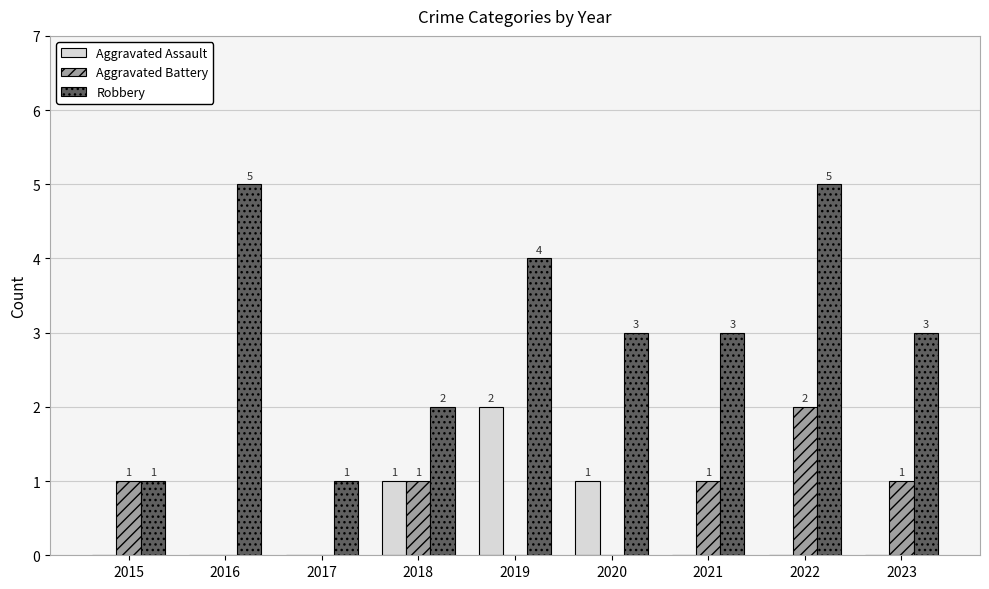

The Robbery series shows 3 at 2023. True or false?

True